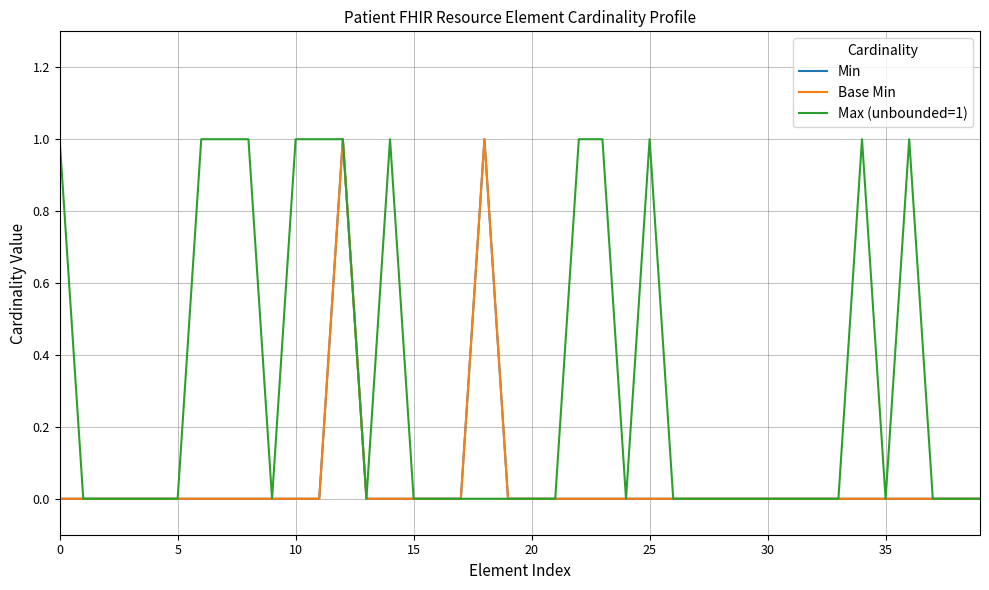

How many categories are shown in the chart?

40